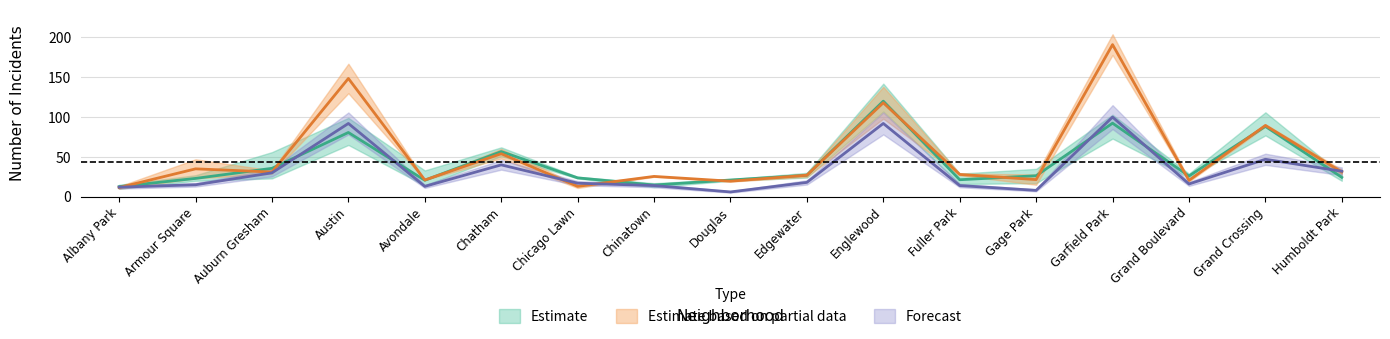

Where is 2020 nearest to the value 53?

Grand Crossing